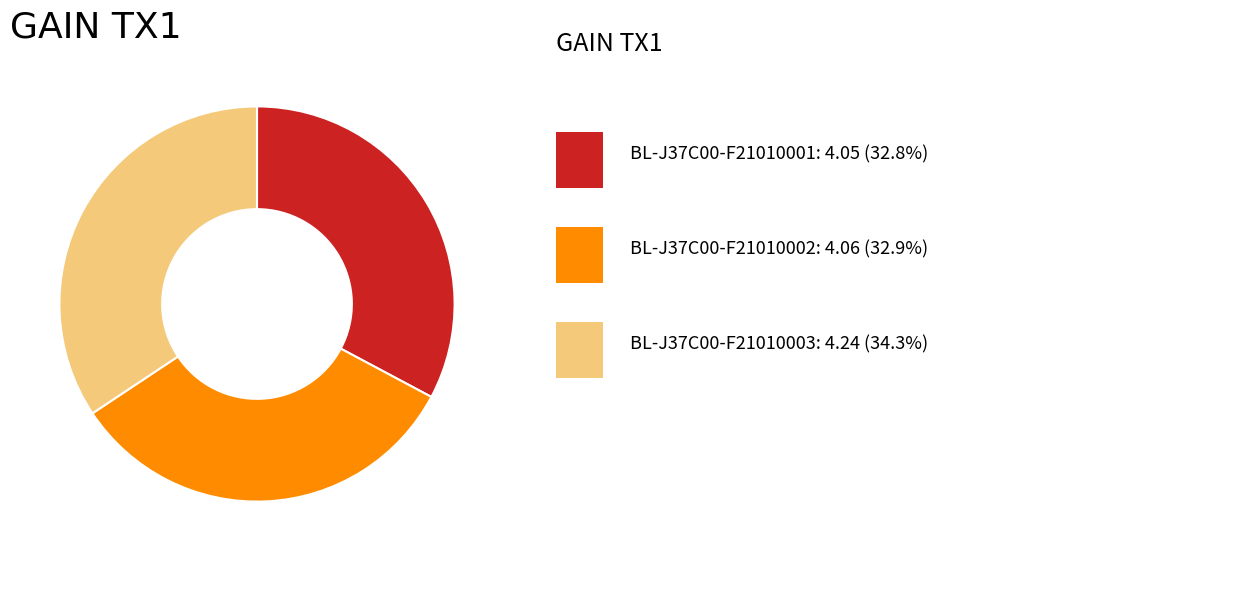

Count the number of slices in the pie.

3